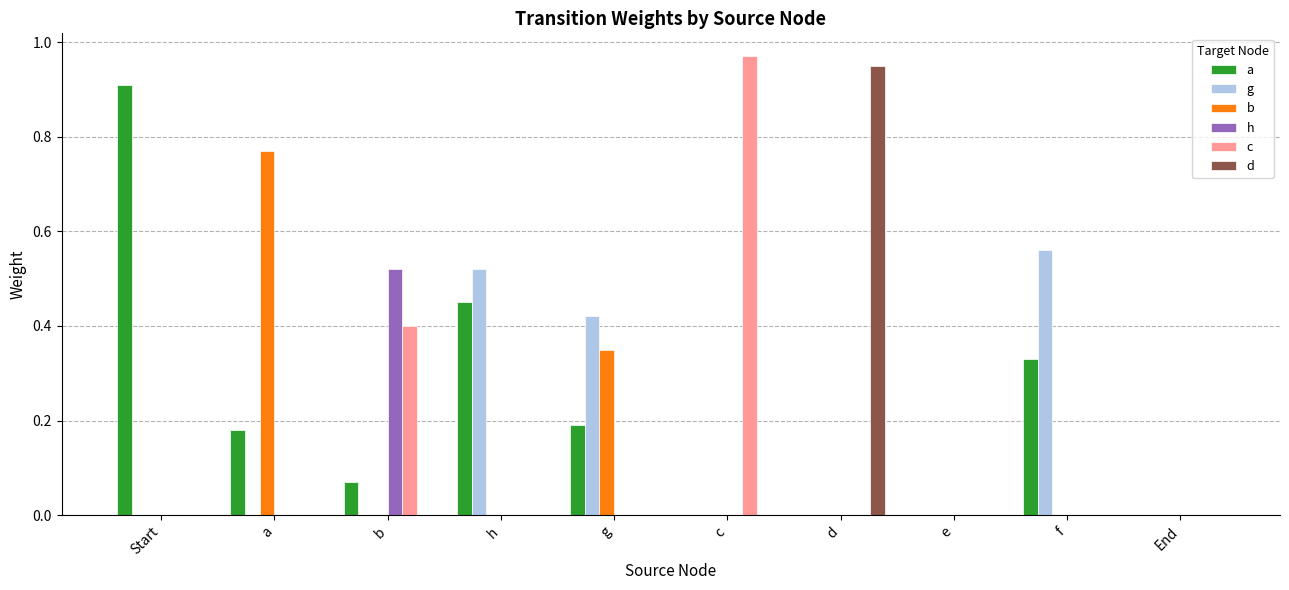

Which series has the largest total across all categories?

a